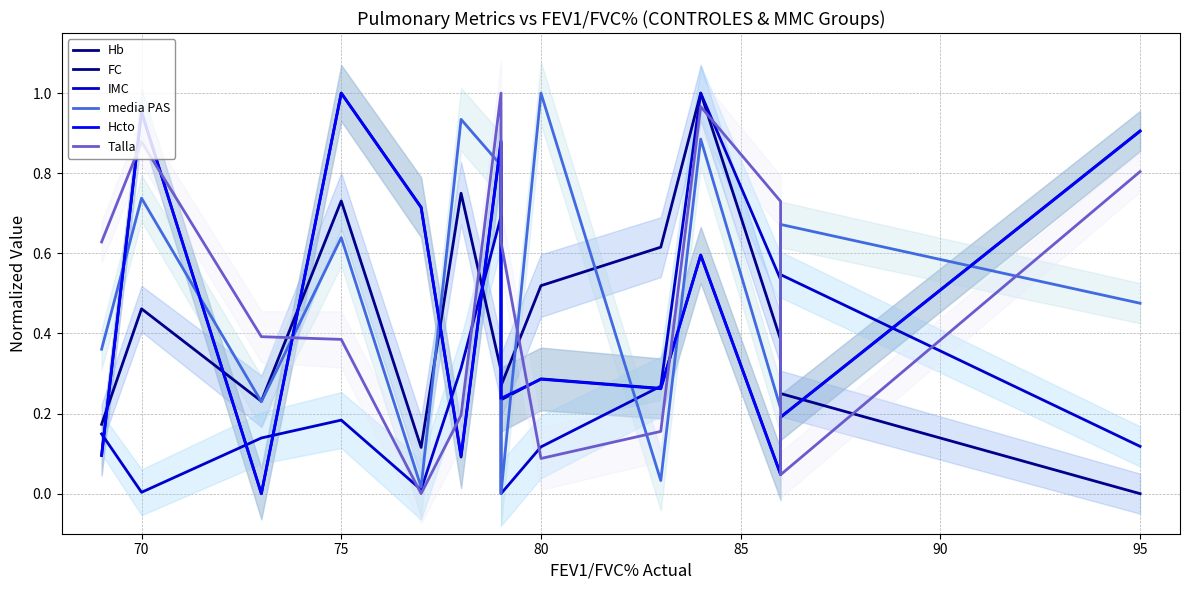

Which series has the widest spread of values?

media PAS